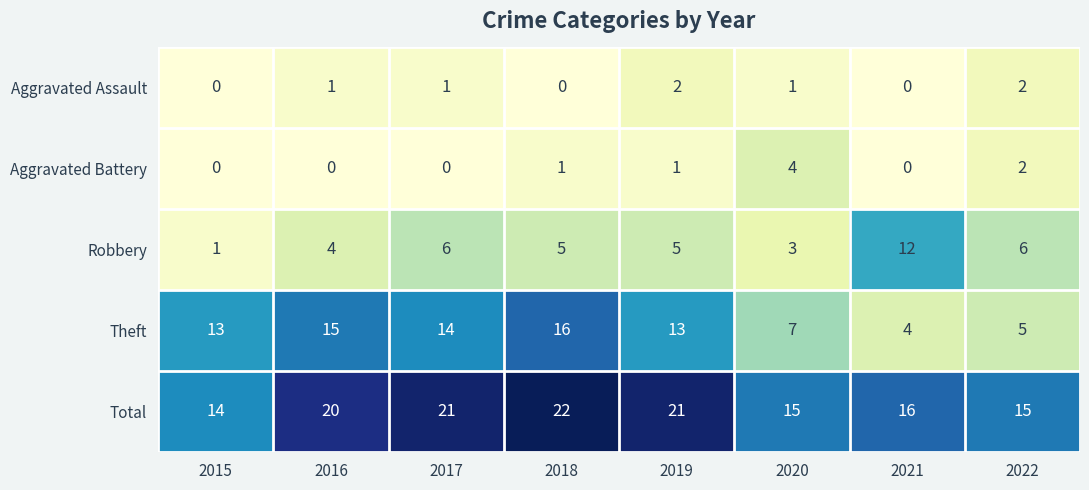

True or false: Aggravated Battery has a value of 2 at 2019.

False